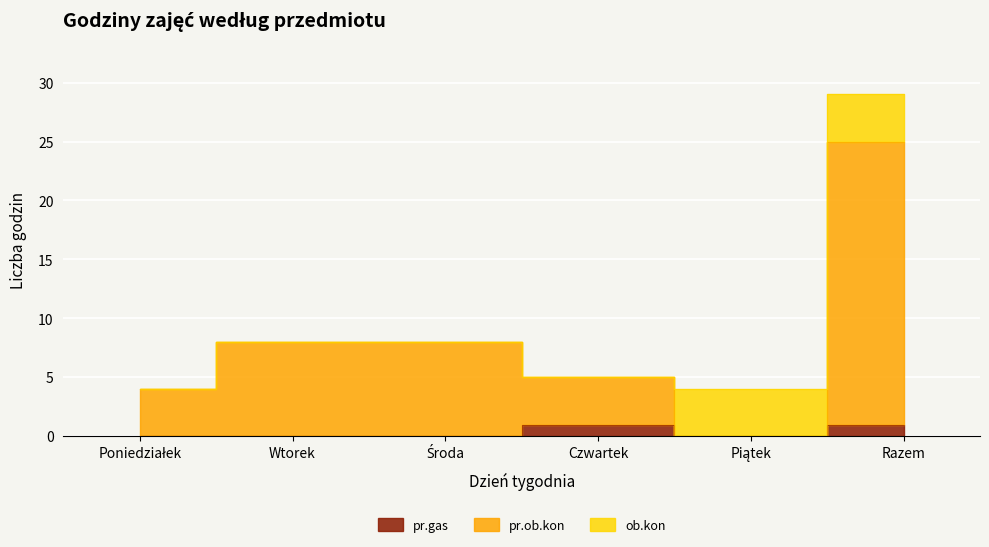

True or false: pr.gas has a value of 0 at Wtorek.

False